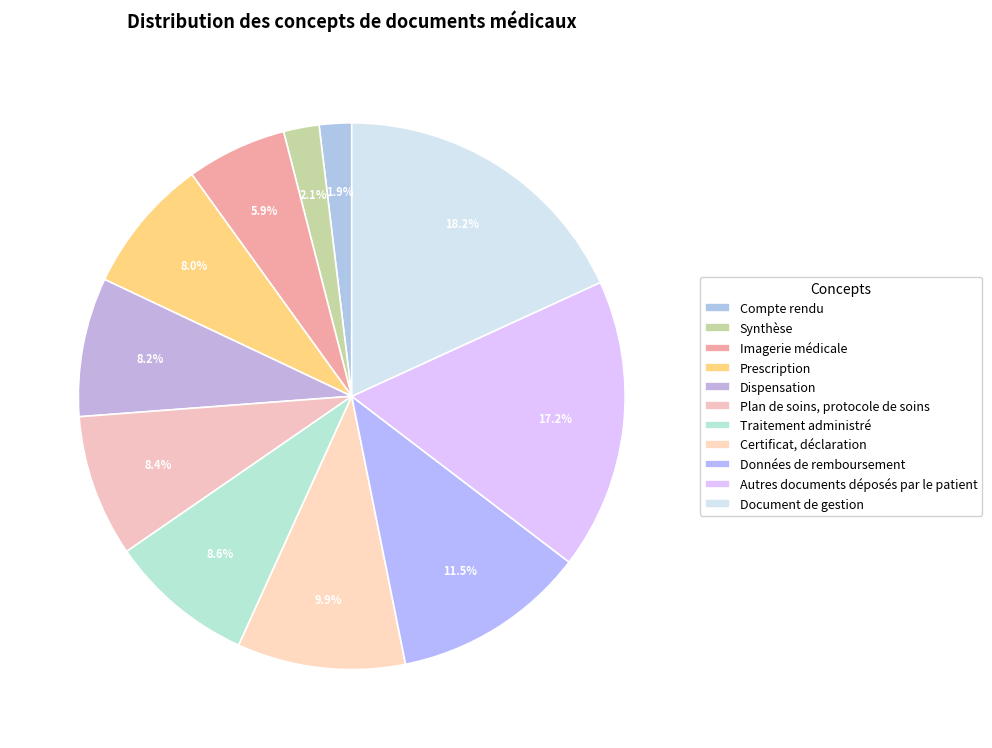

How many slices are in this pie chart?

11